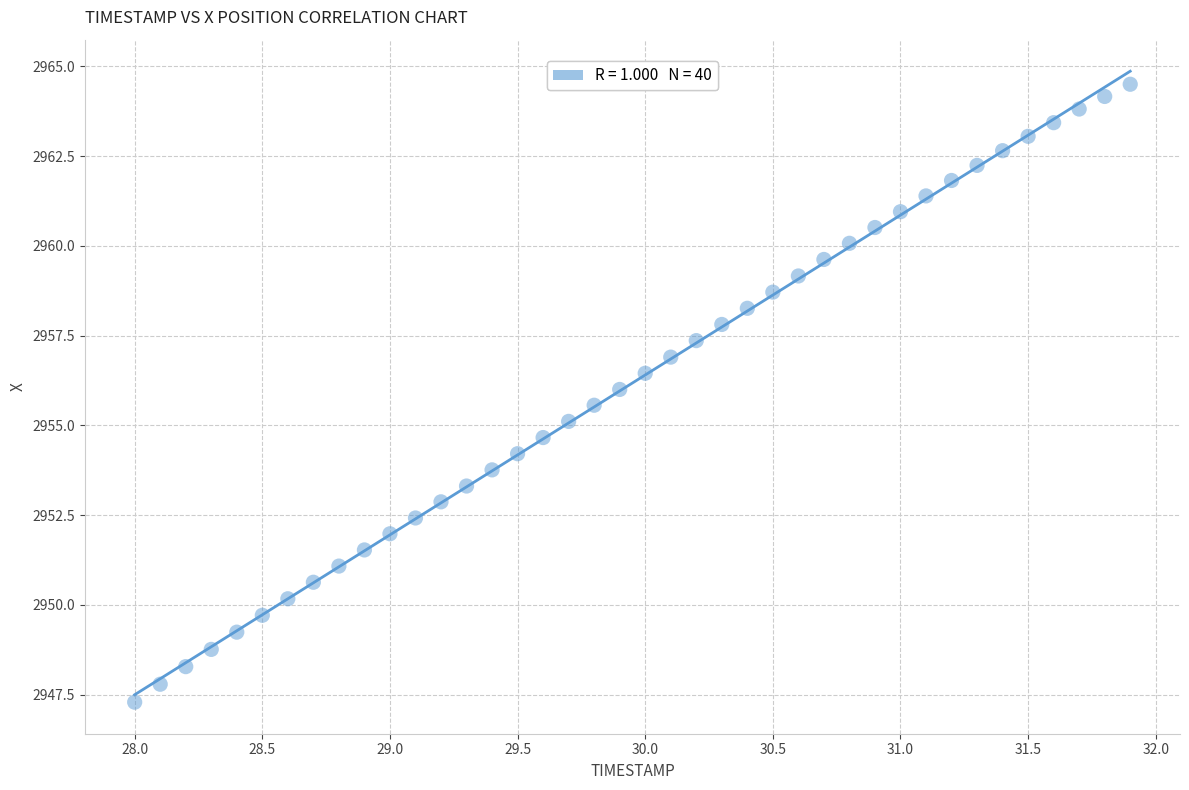

What is the range of Y values (max minus min)?

17.2